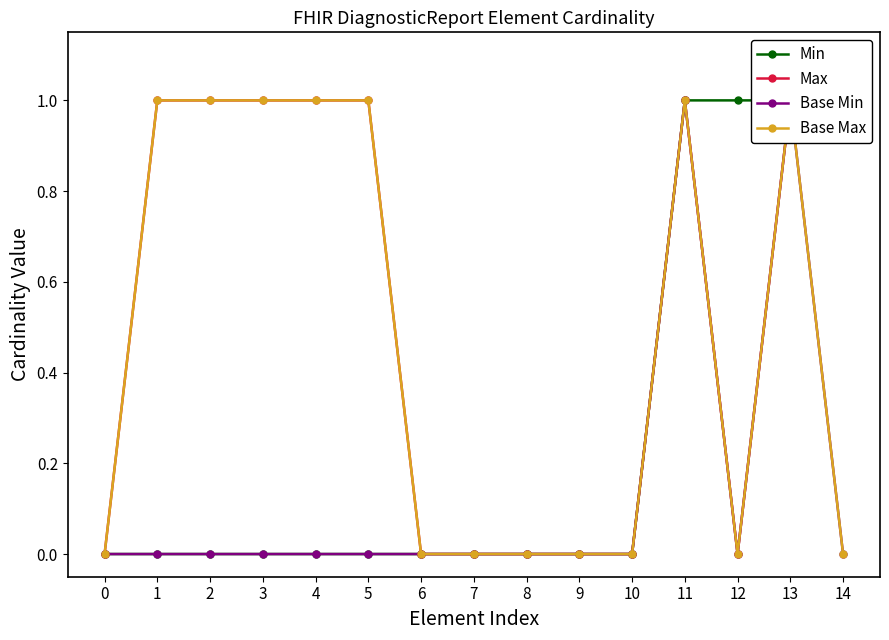

Reading right to left, list all the values displayed in this chart.

Min: 14=1	13=1	12=1	11=1	10=0	9=0	8=0	7=0	6=0	5=0	4=0	3=0	2=0	1=0	0=0
Max: 14=1	13=1	12=0	11=1	10=0	9=0	8=0	7=0	6=0	5=1	4=1	3=1	2=1	1=1	0=0
Base Min: 14=0	13=1	12=0	11=1	10=0	9=0	8=0	7=0	6=0	5=0	4=0	3=0	2=0	1=0	0=0
Base Max: 14=0	13=1	12=0	11=1	10=0	9=0	8=0	7=0	6=0	5=1	4=1	3=1	2=1	1=1	0=0